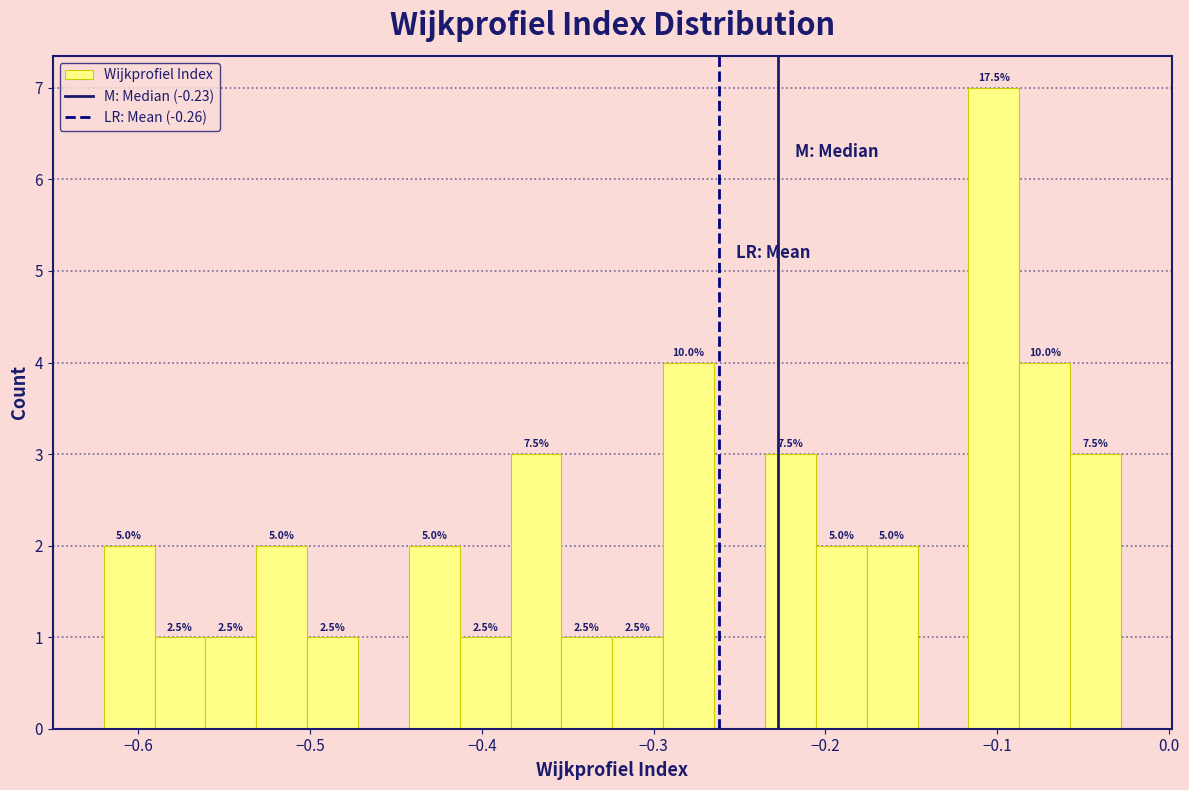

Read against the x-axis, roughly where is the centre of the tallest bar?

-0.10